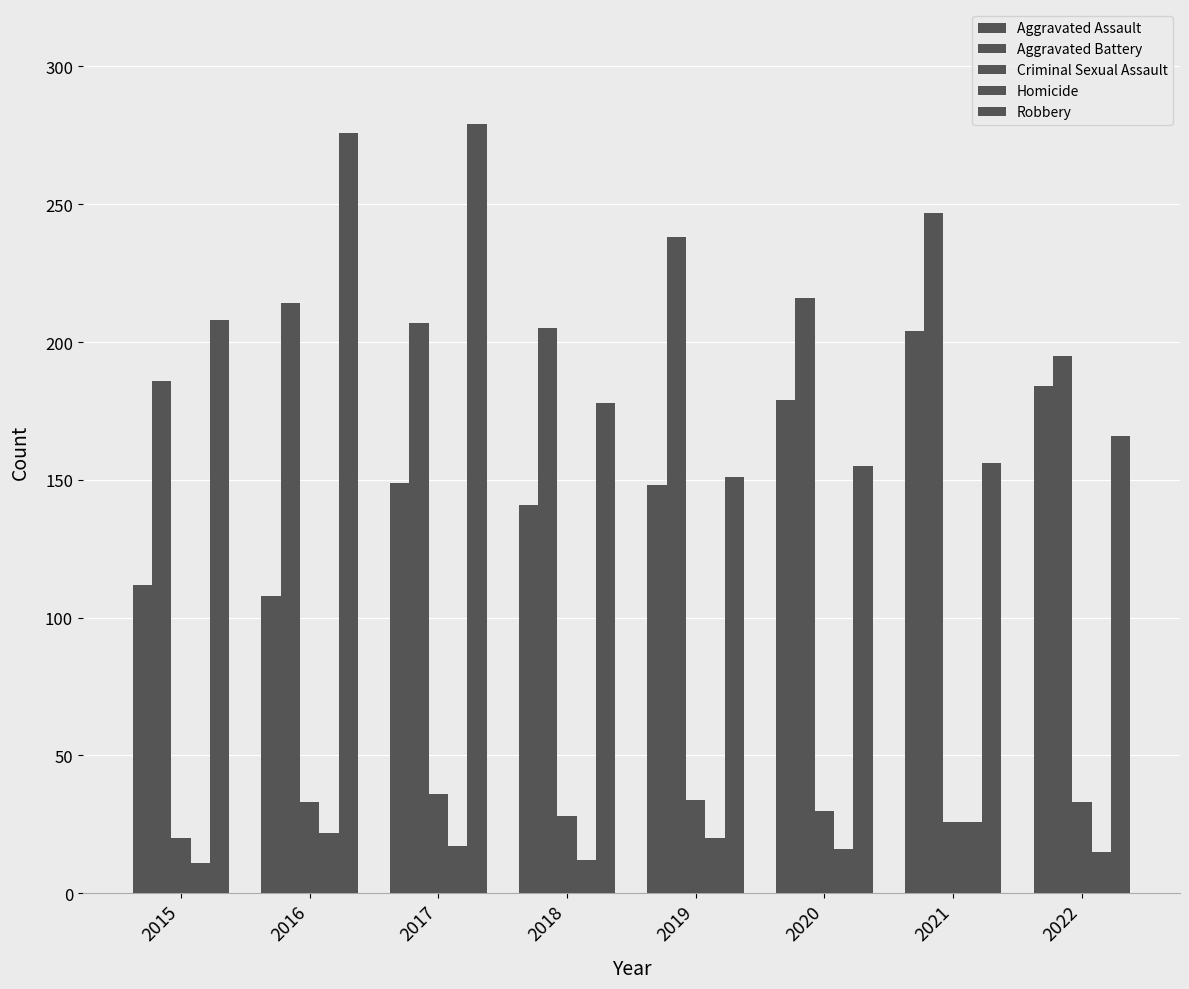

How many categories are shown in the chart?

8